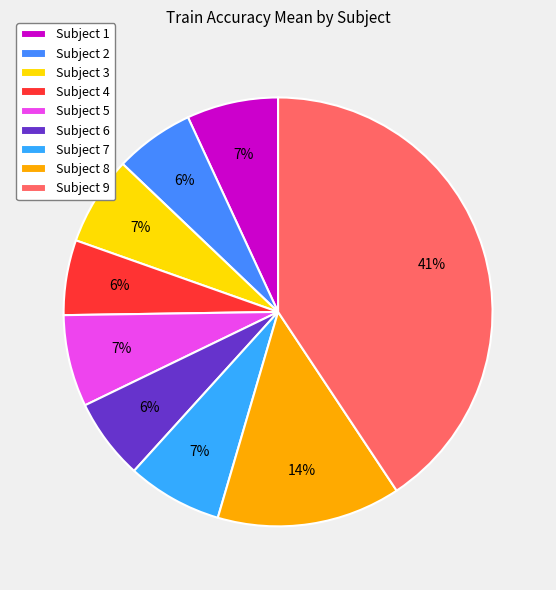

Count the number of slices in the pie.

9